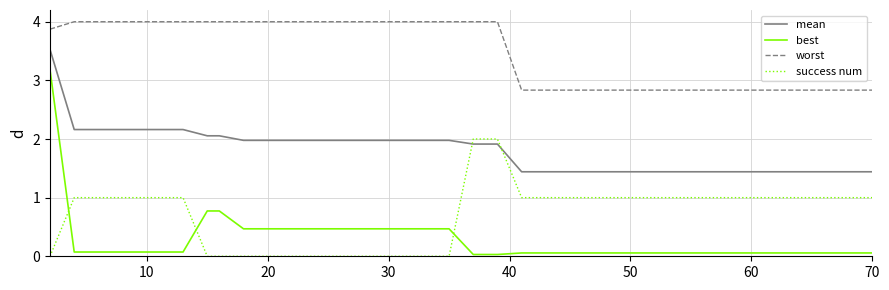

What is the difference between the maximum and minimum values in the worst series?

1.2